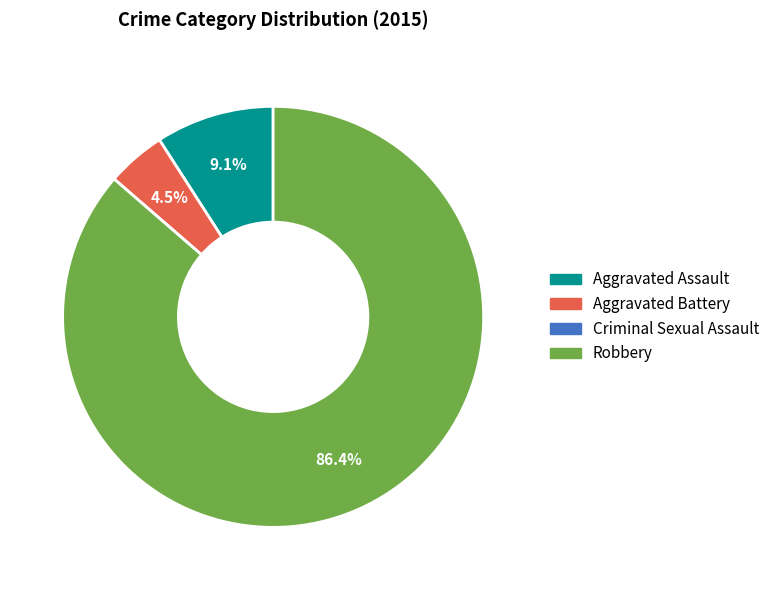

What is the ratio of the value at Aggravated Battery to the value at Aggravated Assault?

0.5